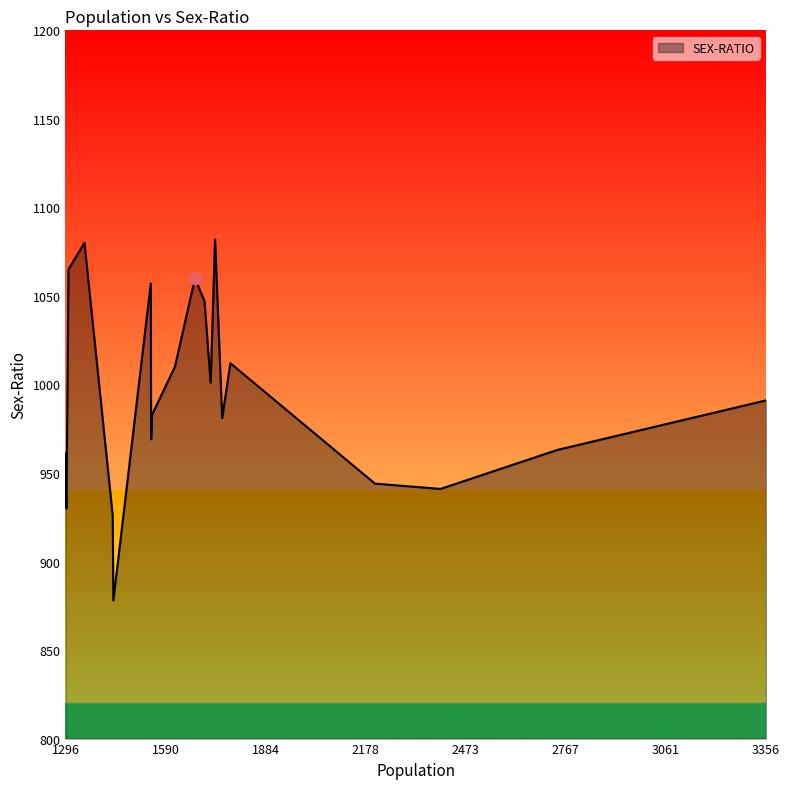

What is the smallest value displayed?

878